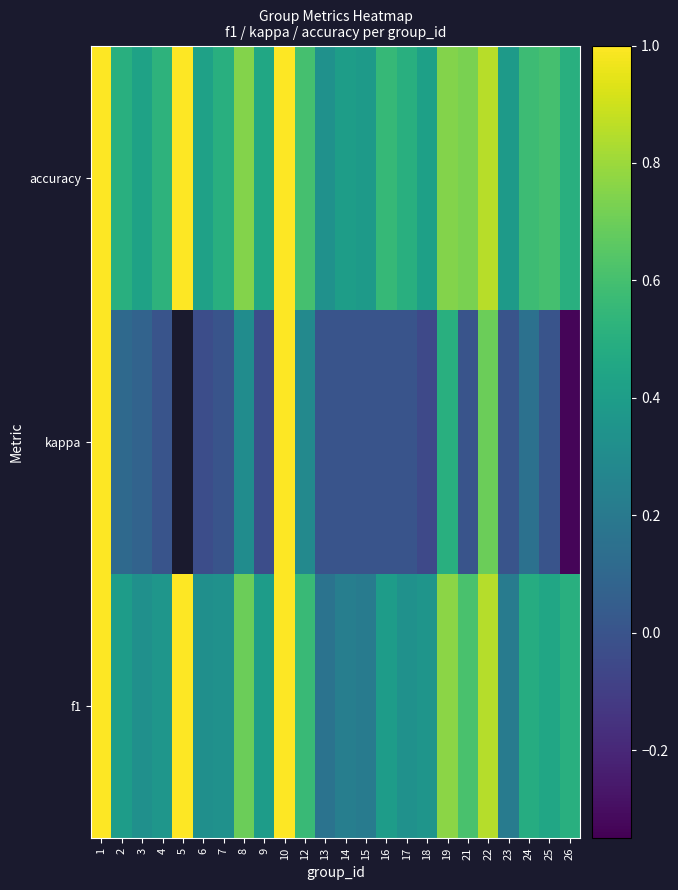

How many data points in kappa are above 0?

9